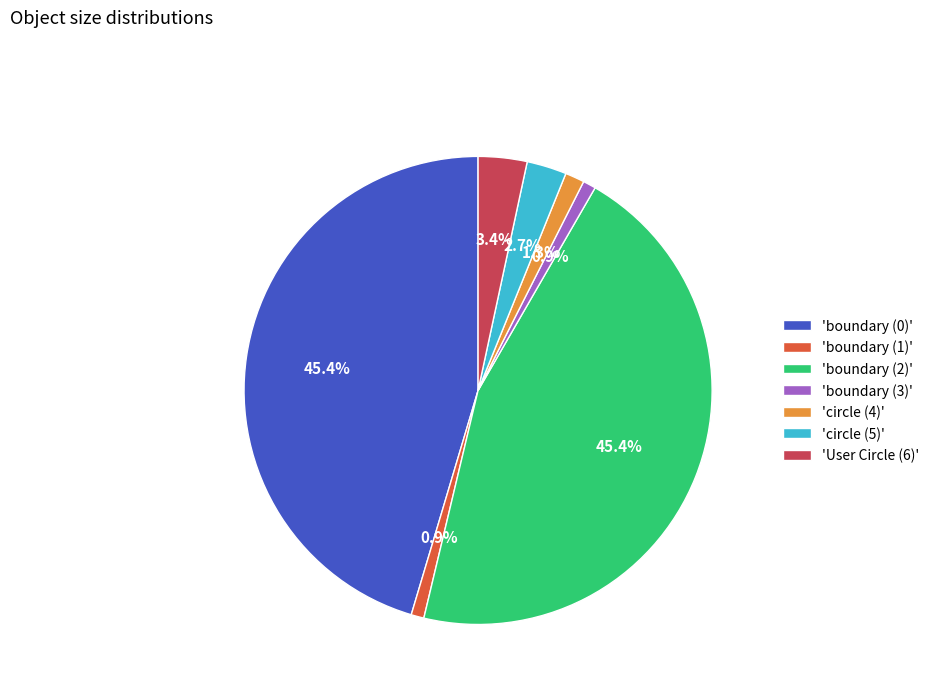

Approximately how many times larger is the value at 'circle (4)' compared to 'boundary (3)'?

1.5